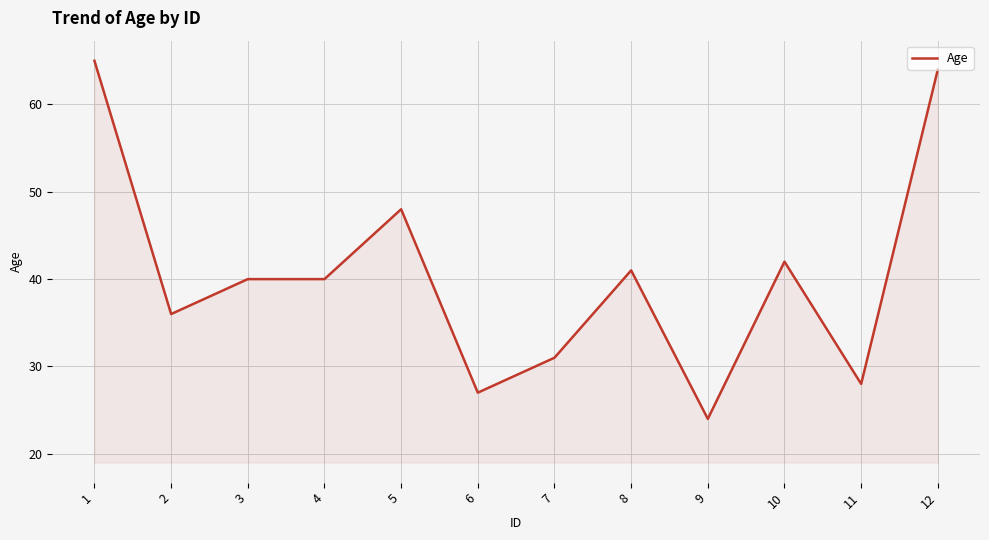

What is the ratio of the value at 9 to the value at 1?

0.4